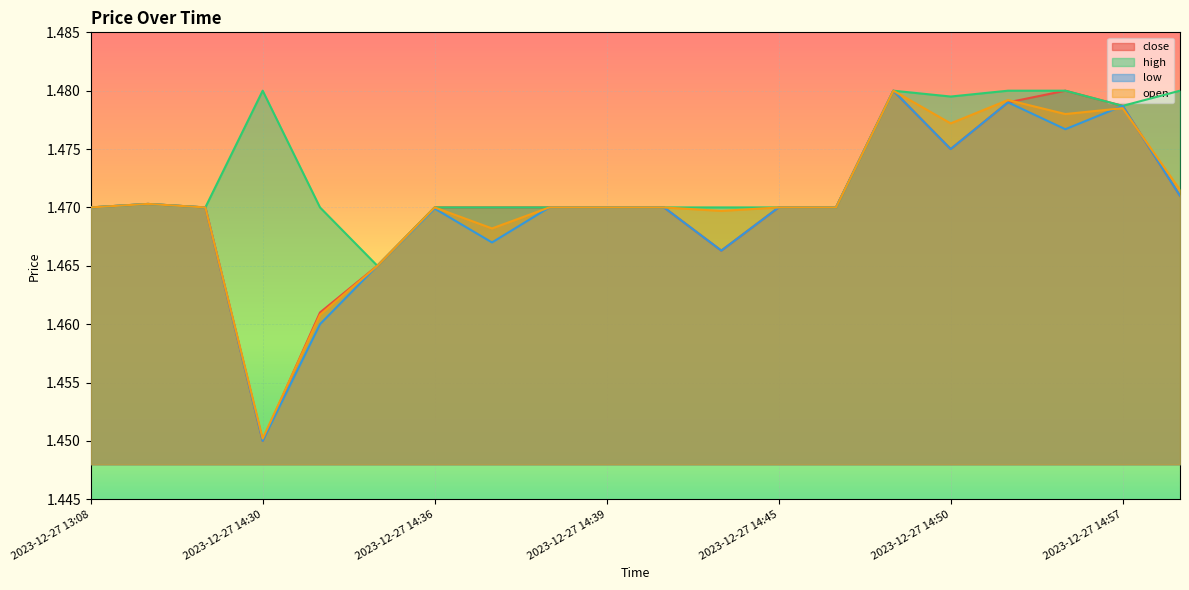

List the labels in order of low value, smallest first.

2023-12-27 14:30, 2023-12-27 14:33, 2023-12-27 14:34, 2023-12-27 14:43, 2023-12-27 14:37, 2023-12-27 14:36, 2023-12-27 13:08, 2023-12-27 14:05, 2023-12-27 14:38, 2023-12-27 14:39, 2023-12-27 14:40, 2023-12-27 14:45, 2023-12-27 14:46, 2023-12-27 13:11, 2023-12-27 14:58, 2023-12-27 14:50, 2023-12-27 14:55, 2023-12-27 14:57, 2023-12-27 14:52, 2023-12-27 14:47